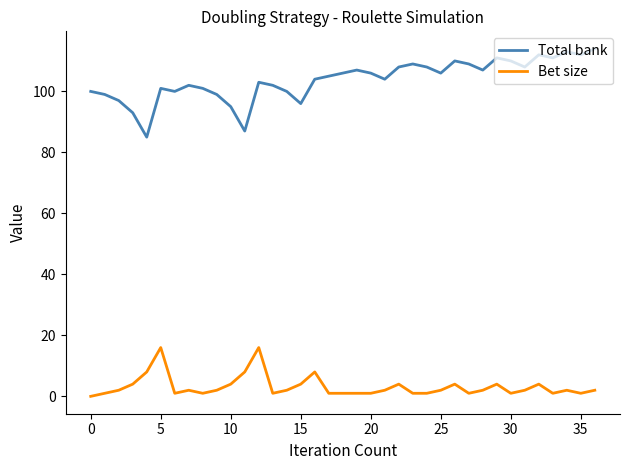

What is the difference between the second highest and second lowest values in the Bet size series?

15